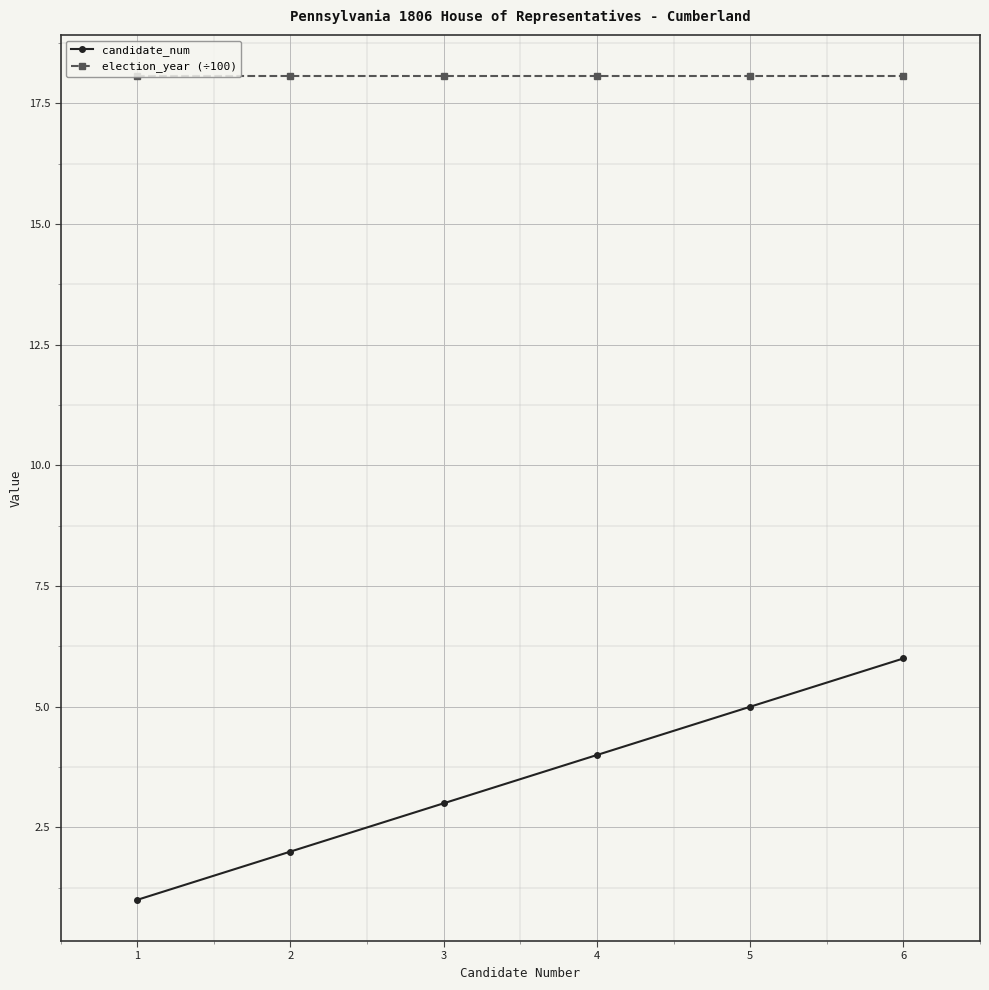

The candidate_num series shows 6.7 at 4. True or false?

False